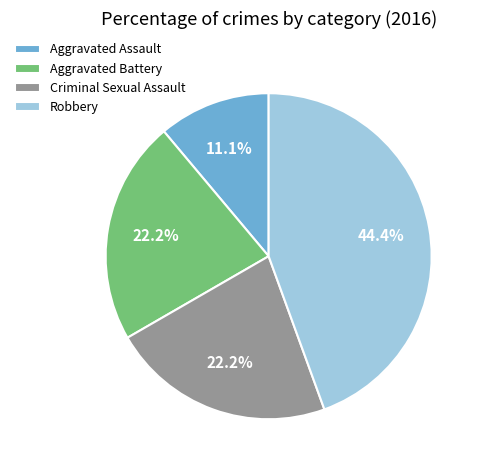

What percentage is the Aggravated Assault slice, to the nearest percent?

11%